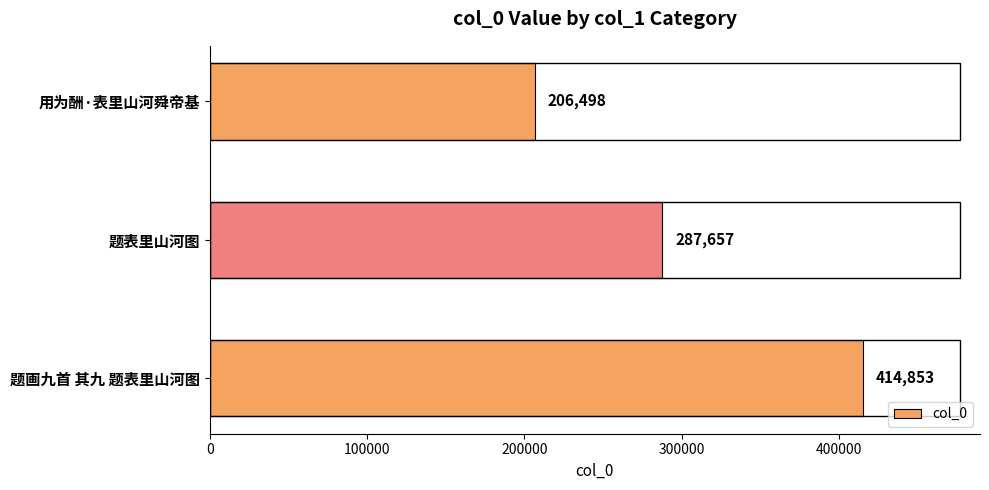

At which category does the chart reach its peak across all series?

题画九首 其九 题表里山河图